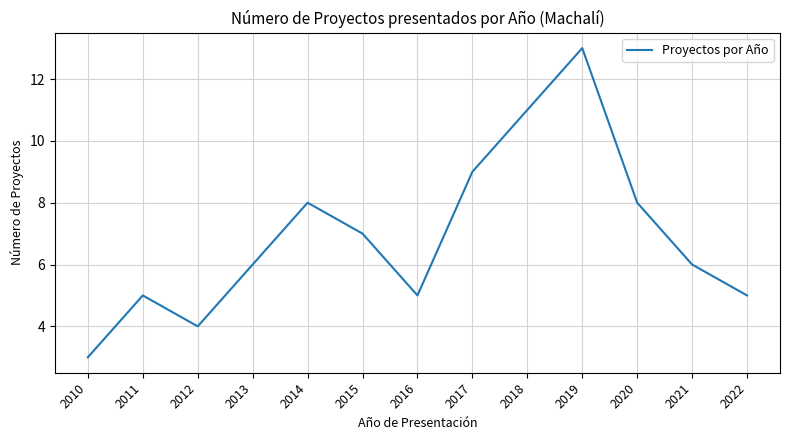

What is the change in value from 2010 to 2013?

+3